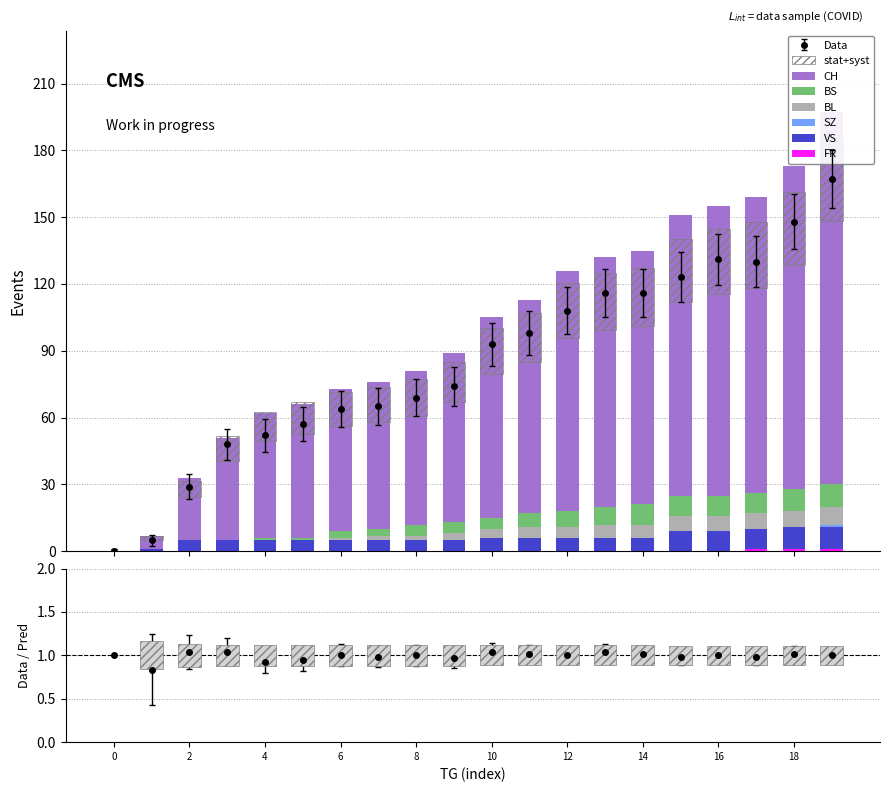

True or false: BS has a value of 6 at 11.

True